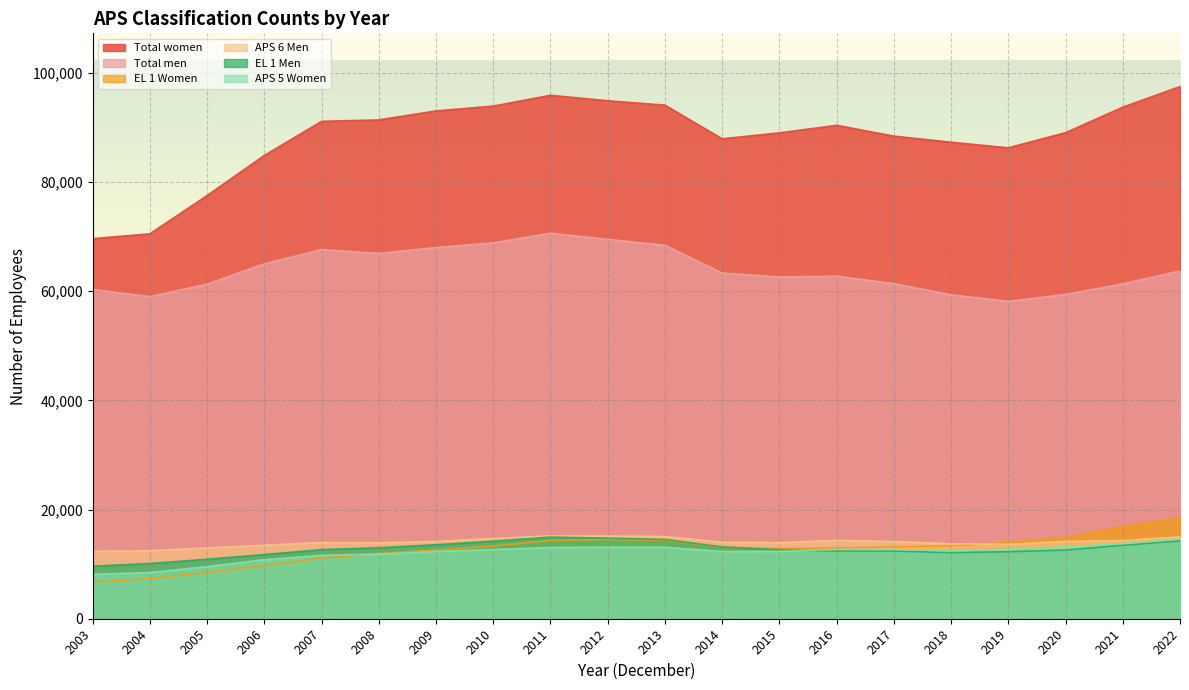

Is it true that APS 6 Men equals 23386 at 2016?

False